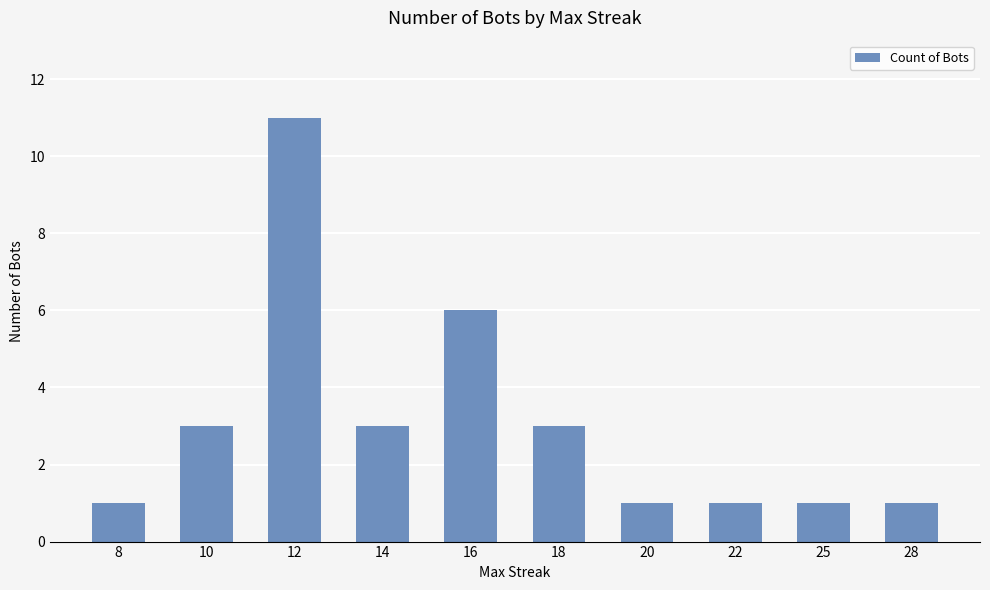

What is the ratio of the value at 14 to the value at 16?

0.5